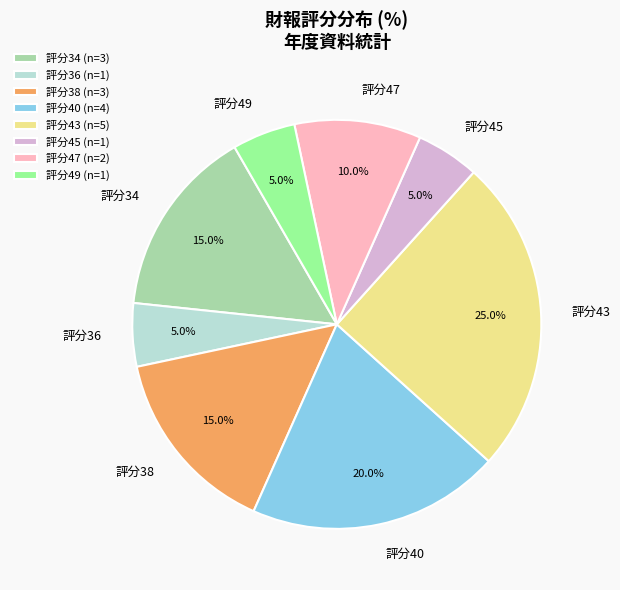

What is the ratio of the value at 評分38 to the value at 評分43?

0.6